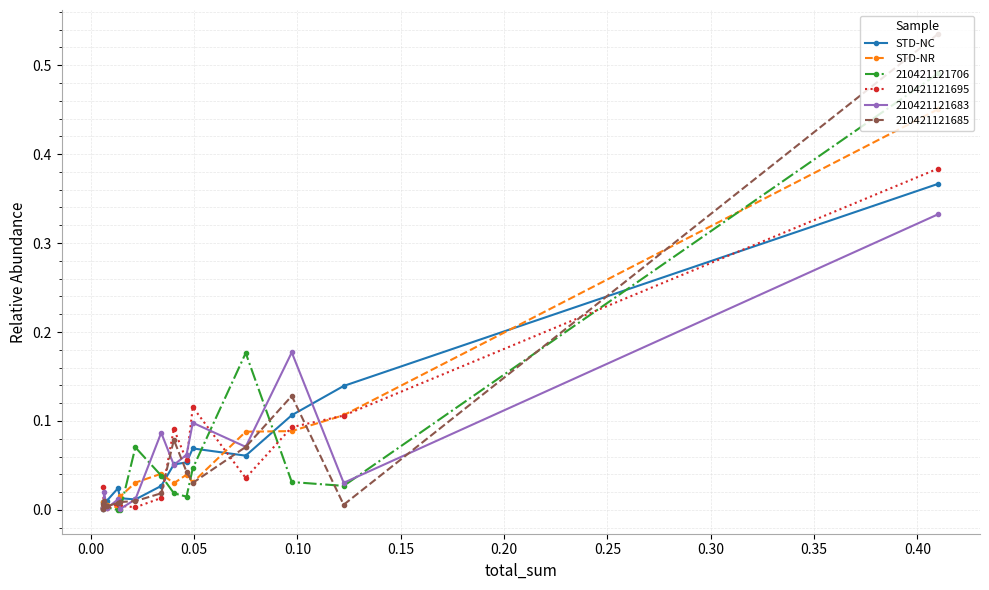

What is the maximum value for STD-NR?

0.5